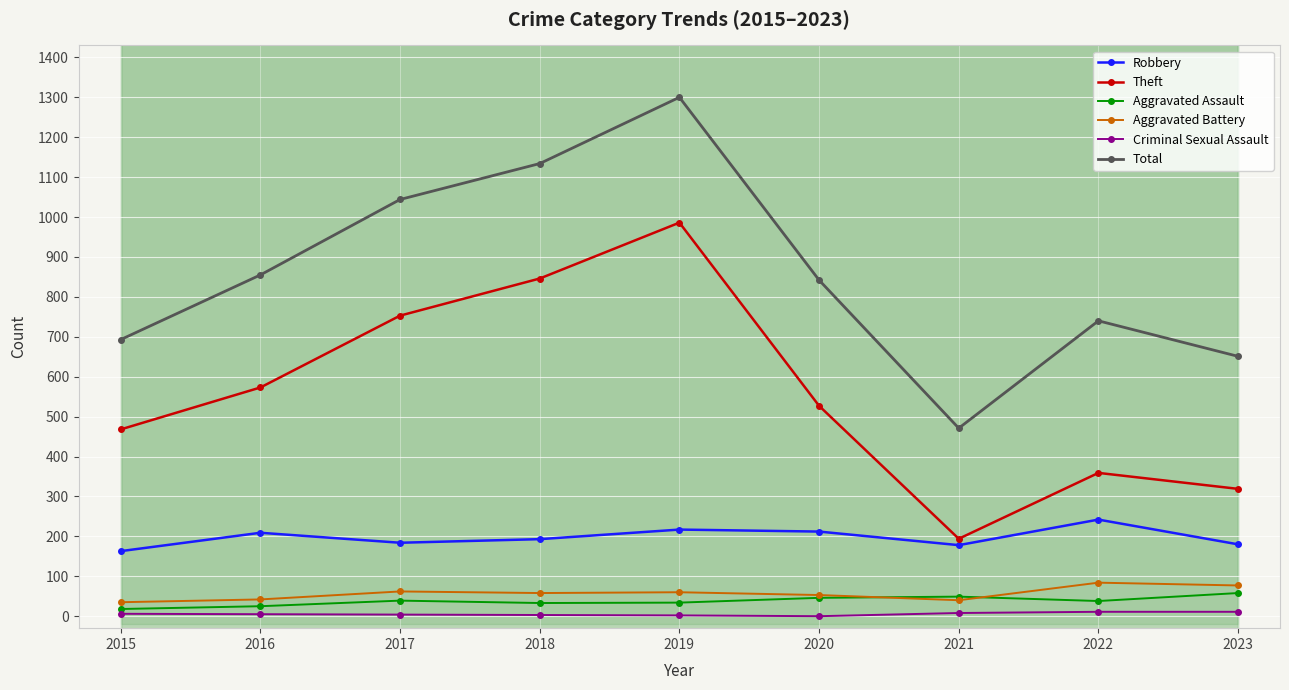

What is the value of the Criminal Sexual Assault point at the 8th from the left?

11